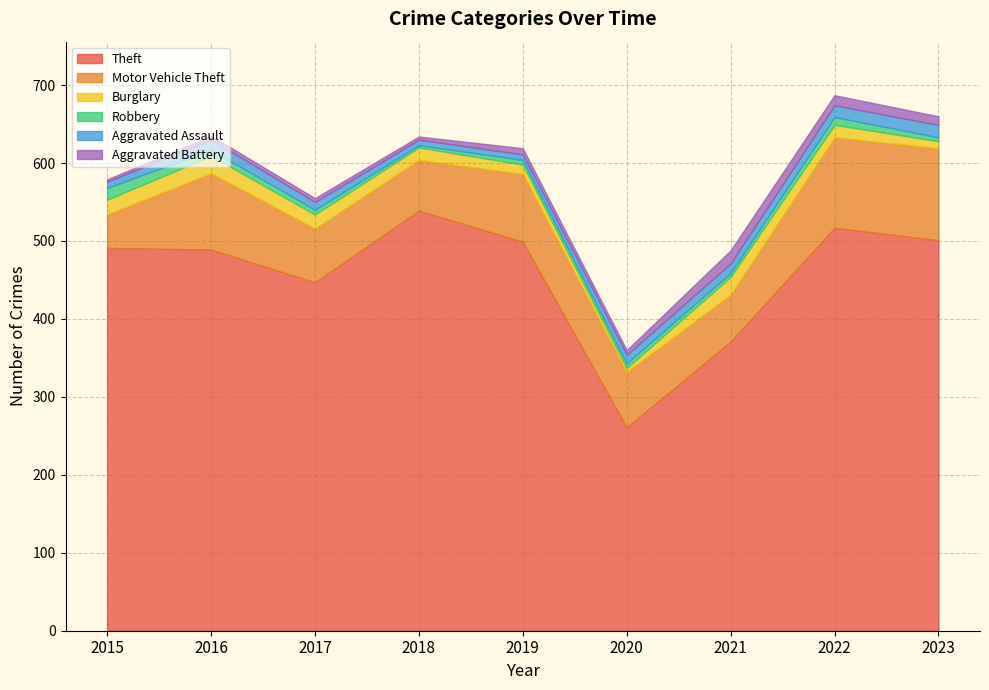

The Robbery series shows 5 at 2021. True or false?

True